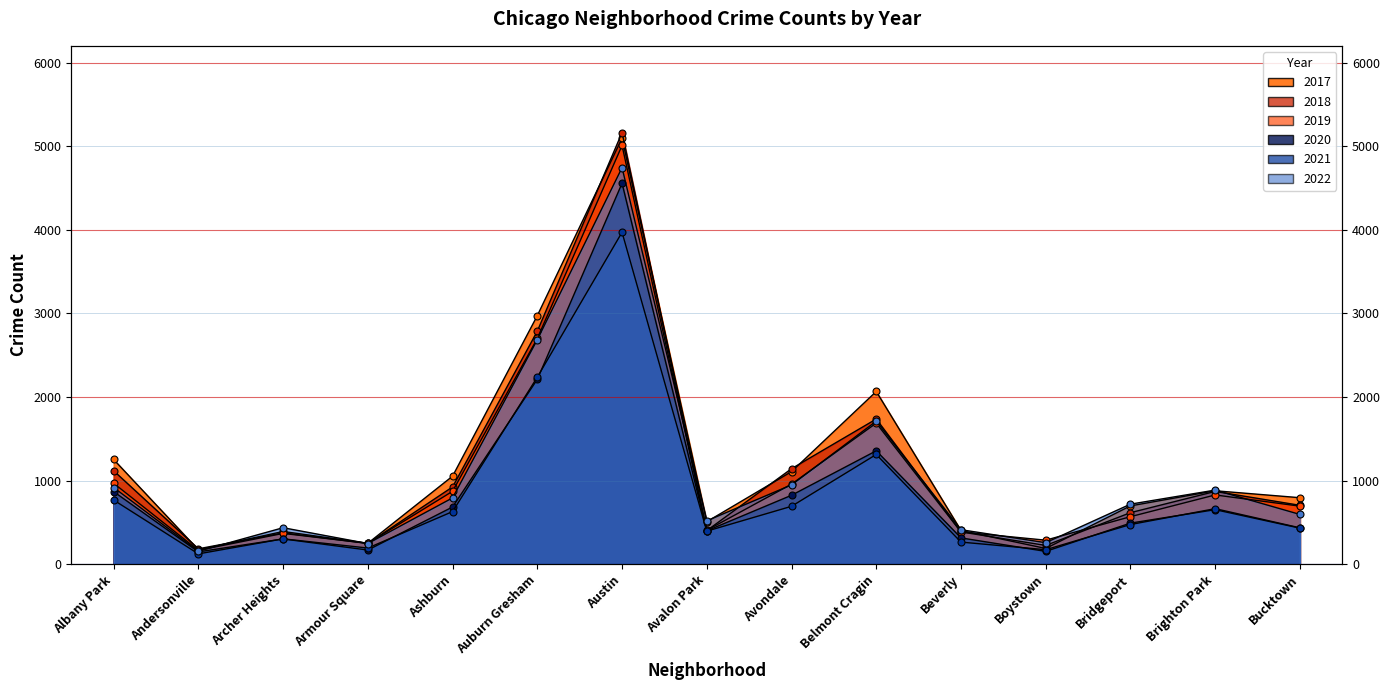

Rank the series at Albany Park from highest to lowest value.

2017, 2018, 2019, 2022, 2020, 2021